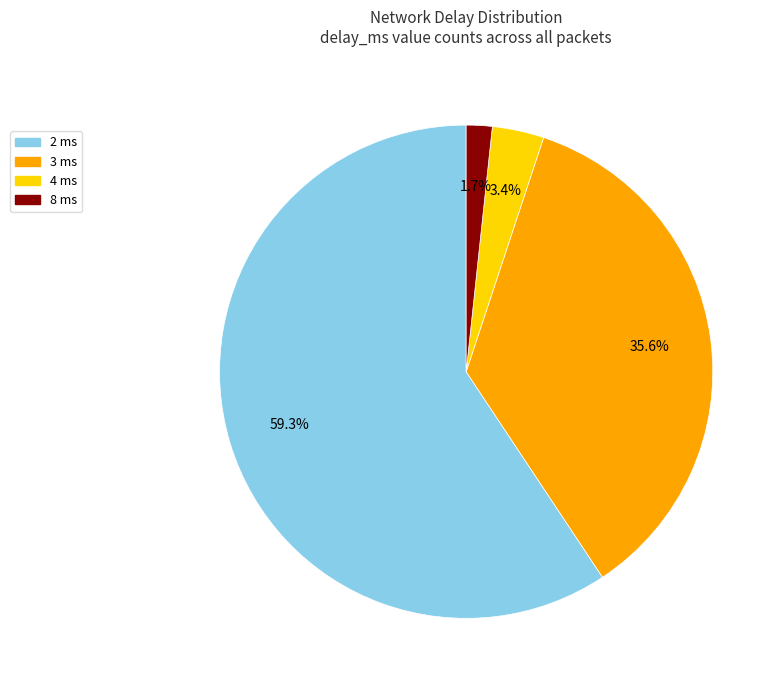

Is there a majority slice in this chart?

Yes